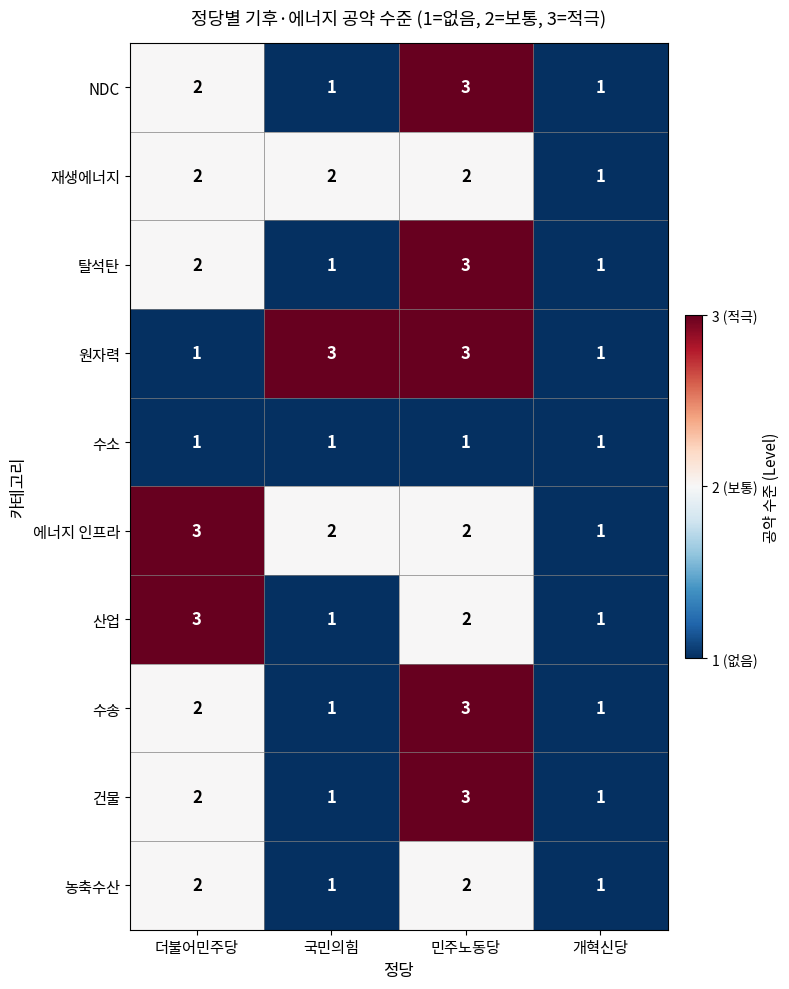

The value of 원자력 at 더불어민주당 is 2. True or false?

False